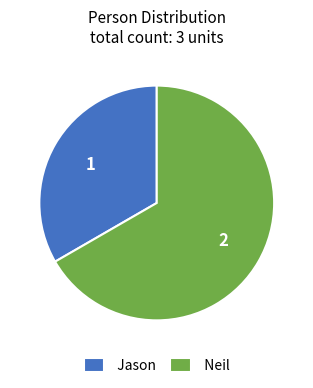

Which category accounts for the majority?

Neil